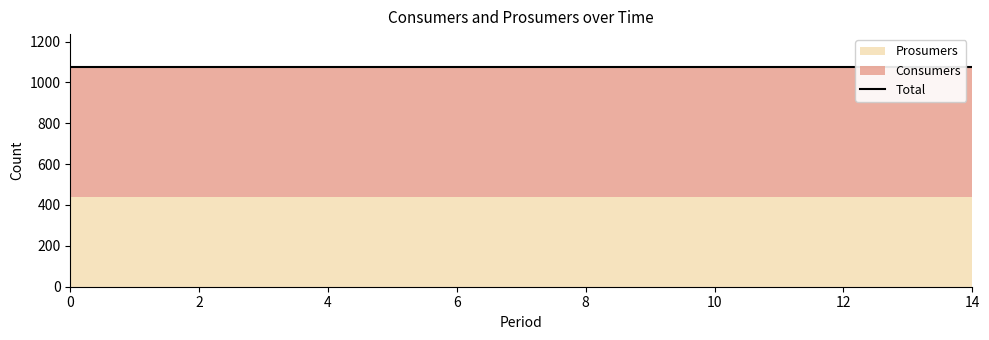

True or false: Prosumers has a value of 643 at 14.

False